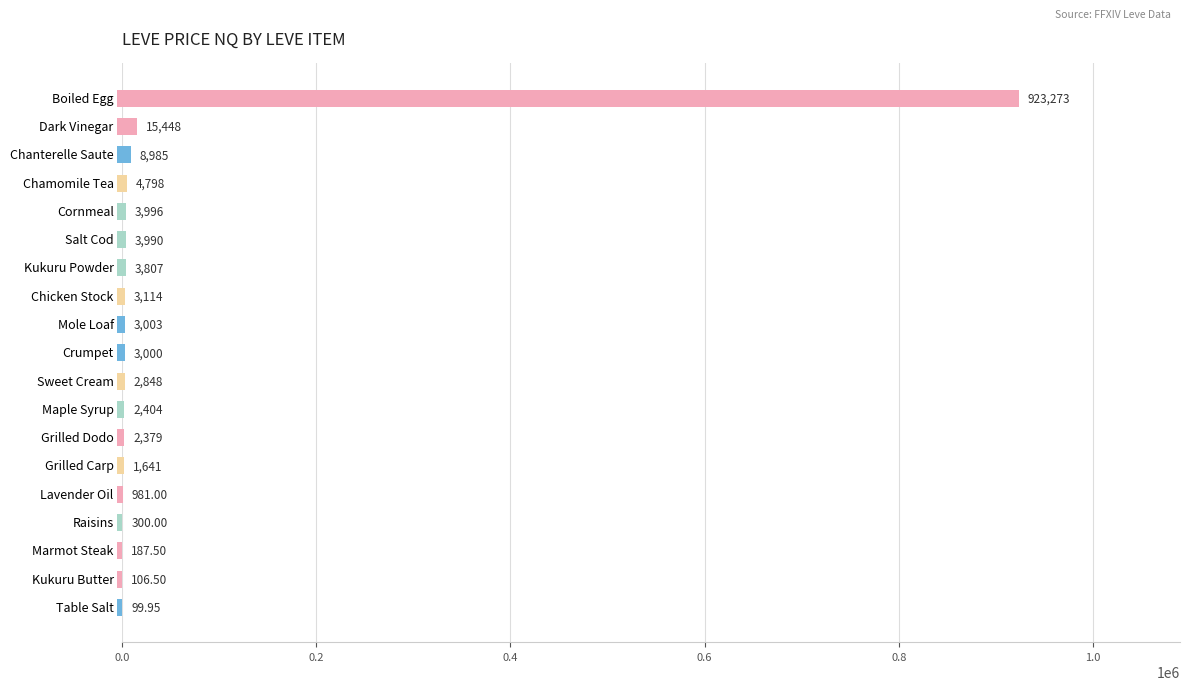

Which label corresponds to the largest value in the chart?

Boiled Egg